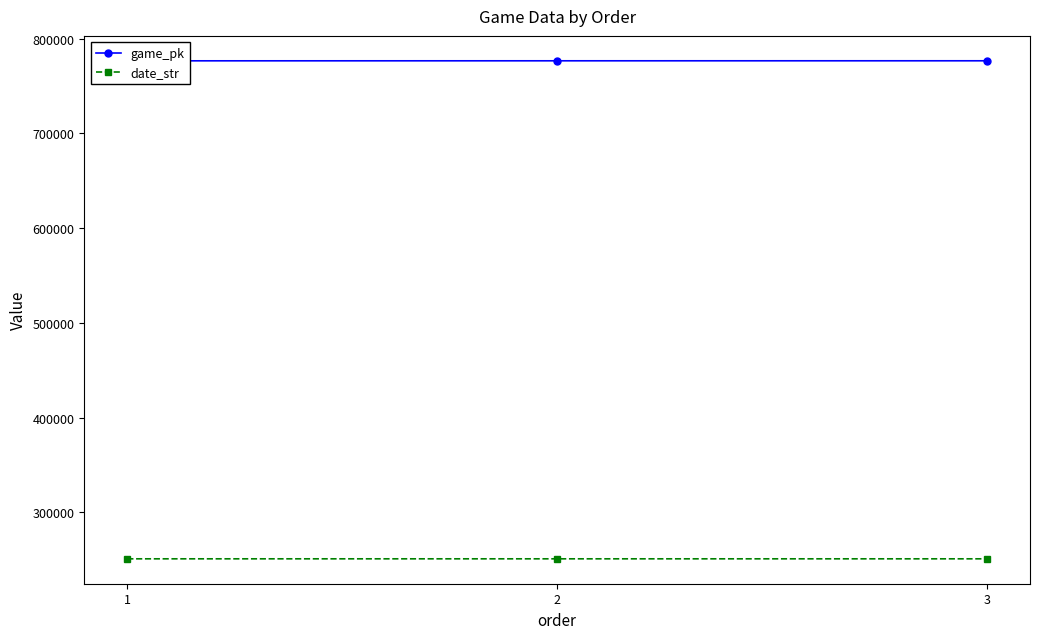

List the series in order of their overall mean, highest first.

game_pk, date_str